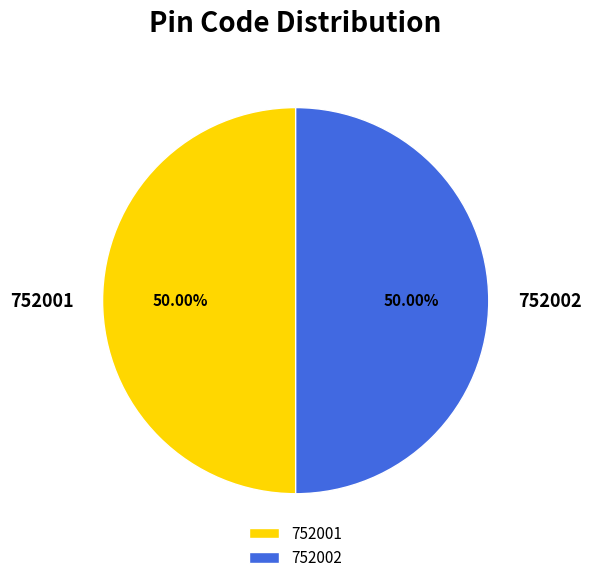

What is the ratio of the value at 752002 to the value at 752001?

1.0